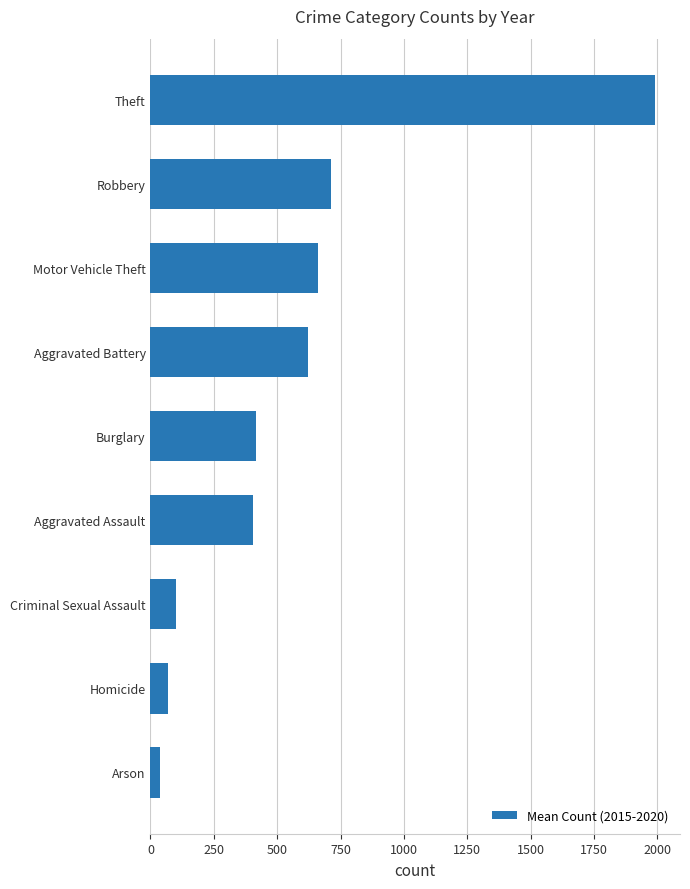

What is the minimum value shown in the chart?

37.0